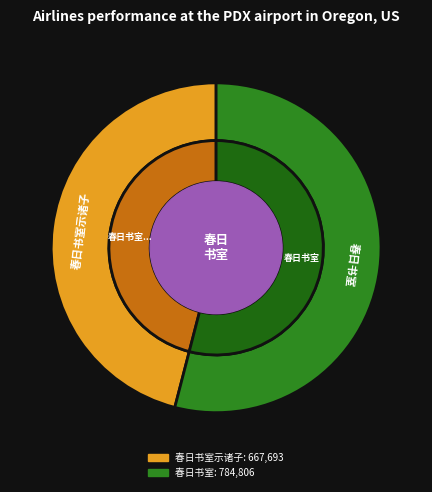

To the nearest percent, what portion does 春日书室 represent?

54%